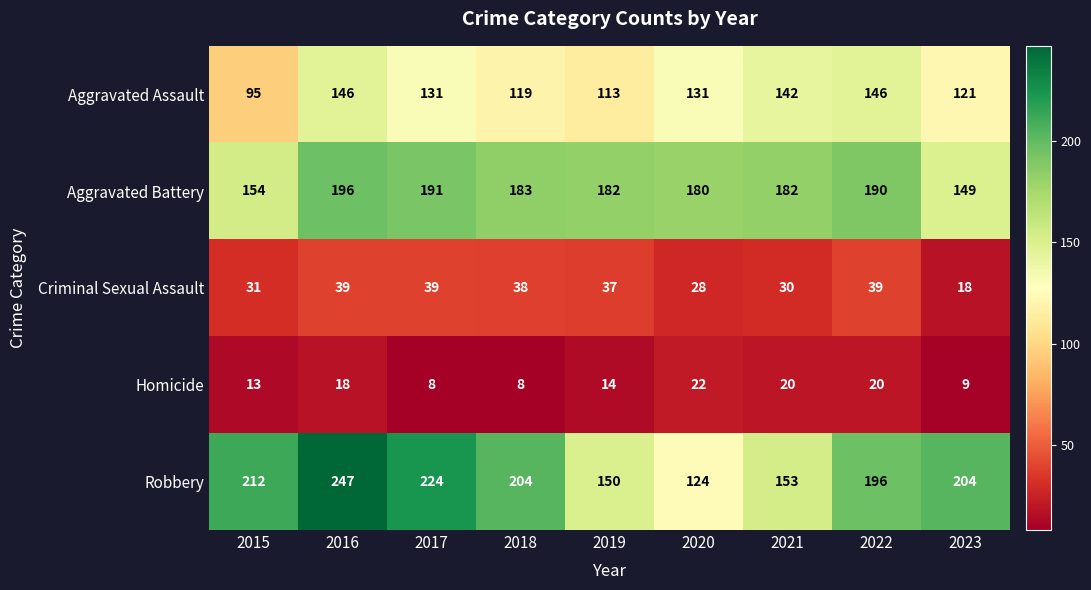

Where is Homicide nearest to the value 15?

2019